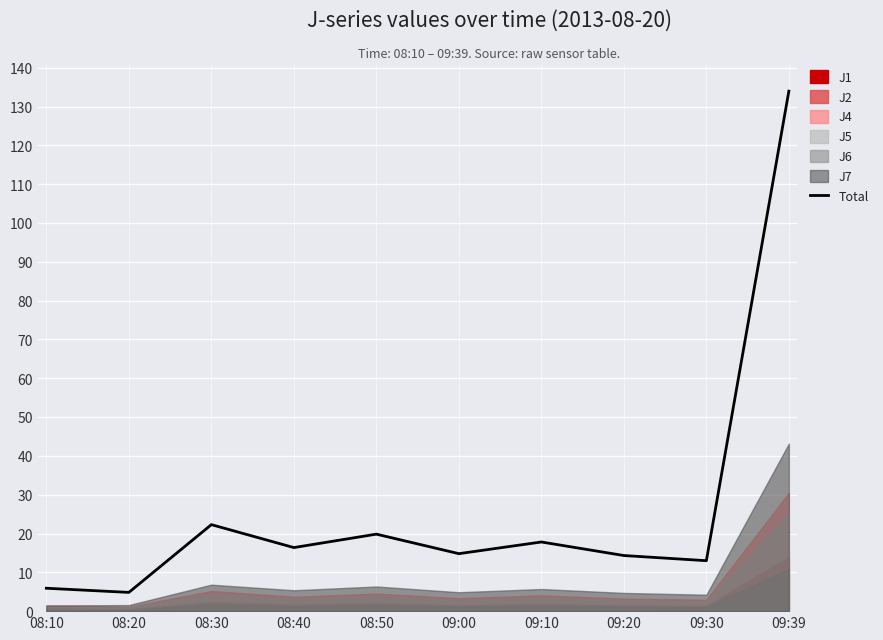

Rank the categories by value from highest to lowest.

09:39, 08:30, 08:50, 09:10, 08:40, 09:00, 09:20, 09:30, 08:10, 08:20